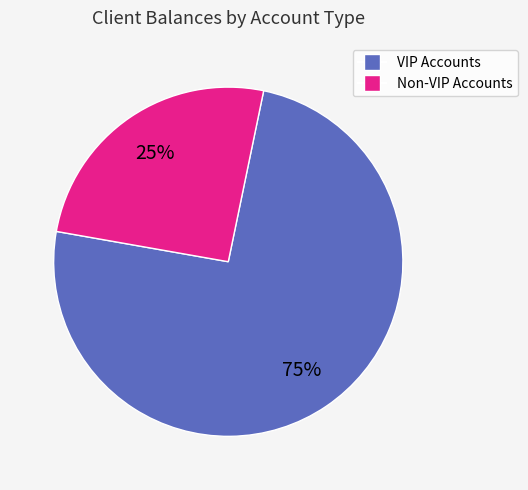

Is there a majority slice in this chart?

Yes